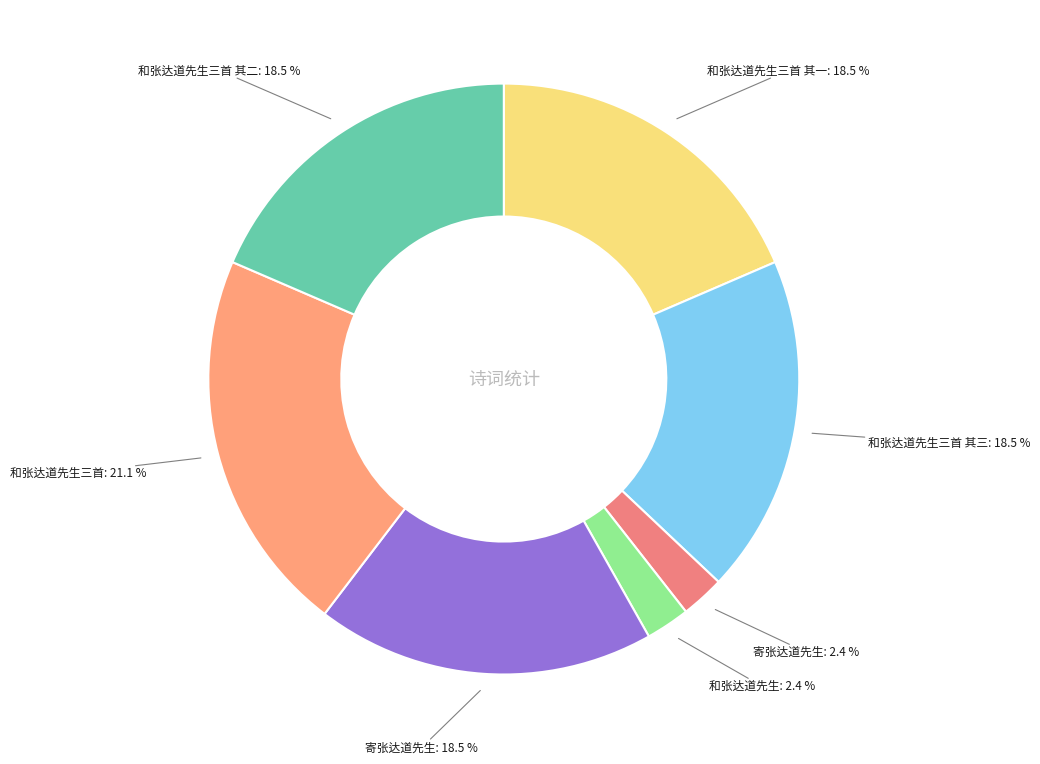

How many slices are in this pie chart?

7